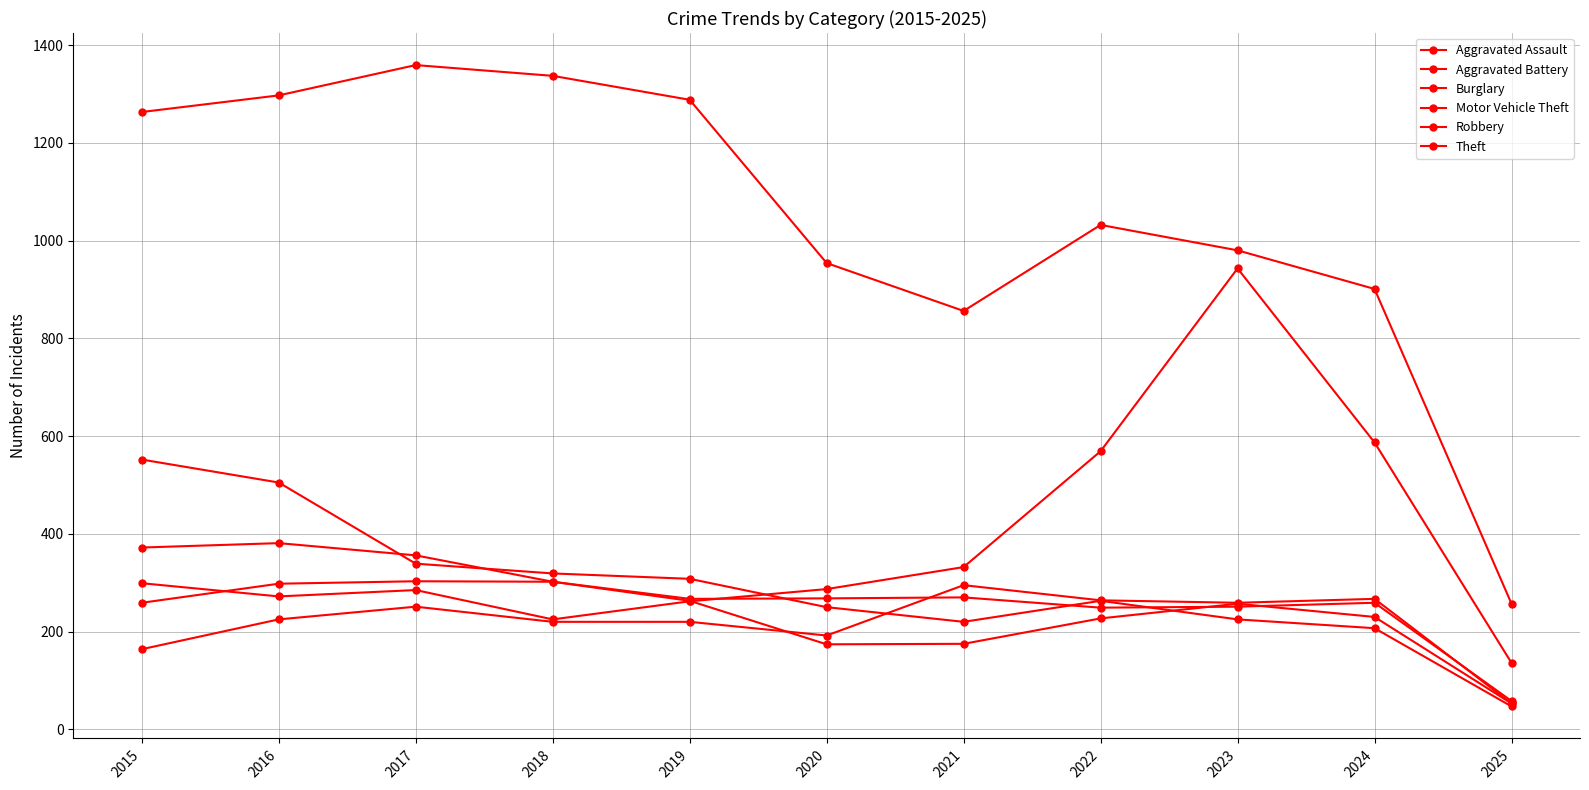

What value does the Aggravated Battery series have at 2023, to the nearest 10?

250